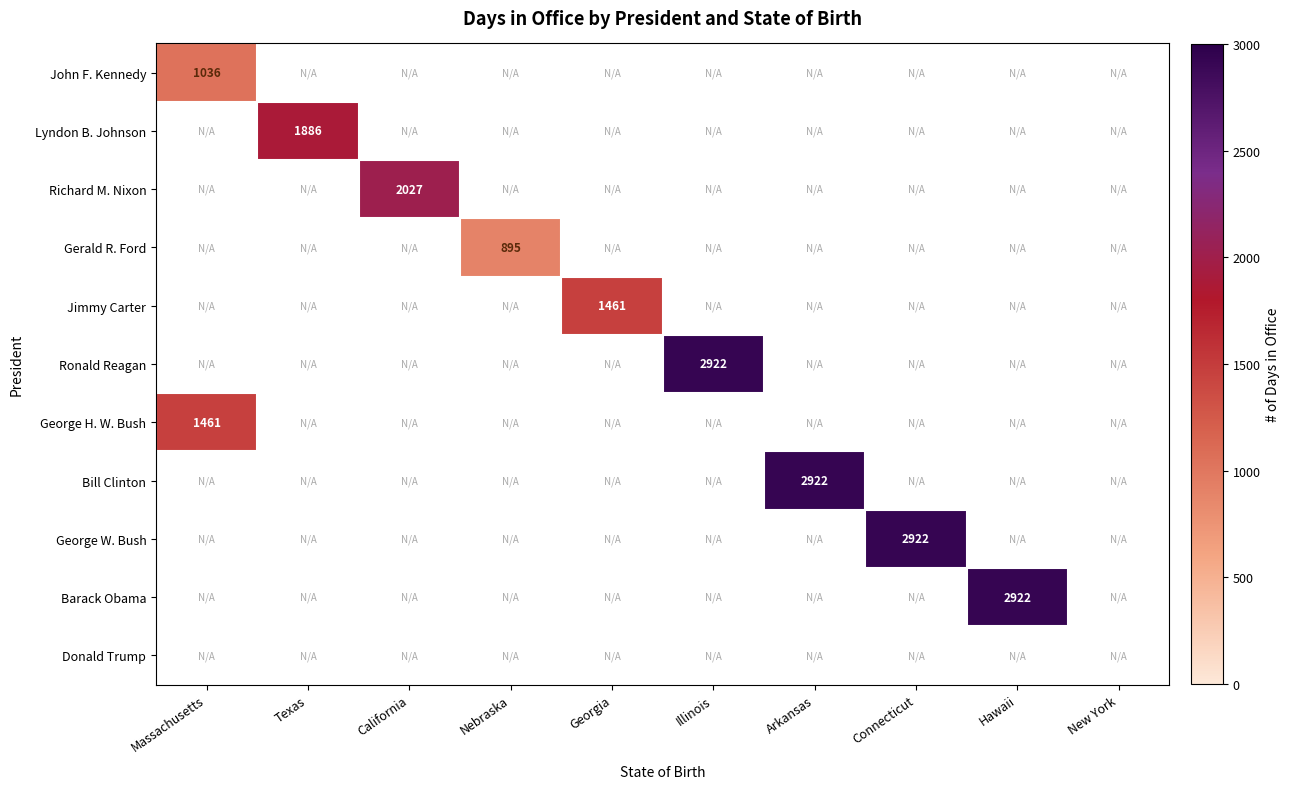

The Bill Clinton series shows 1604 at Arkansas. True or false?

False